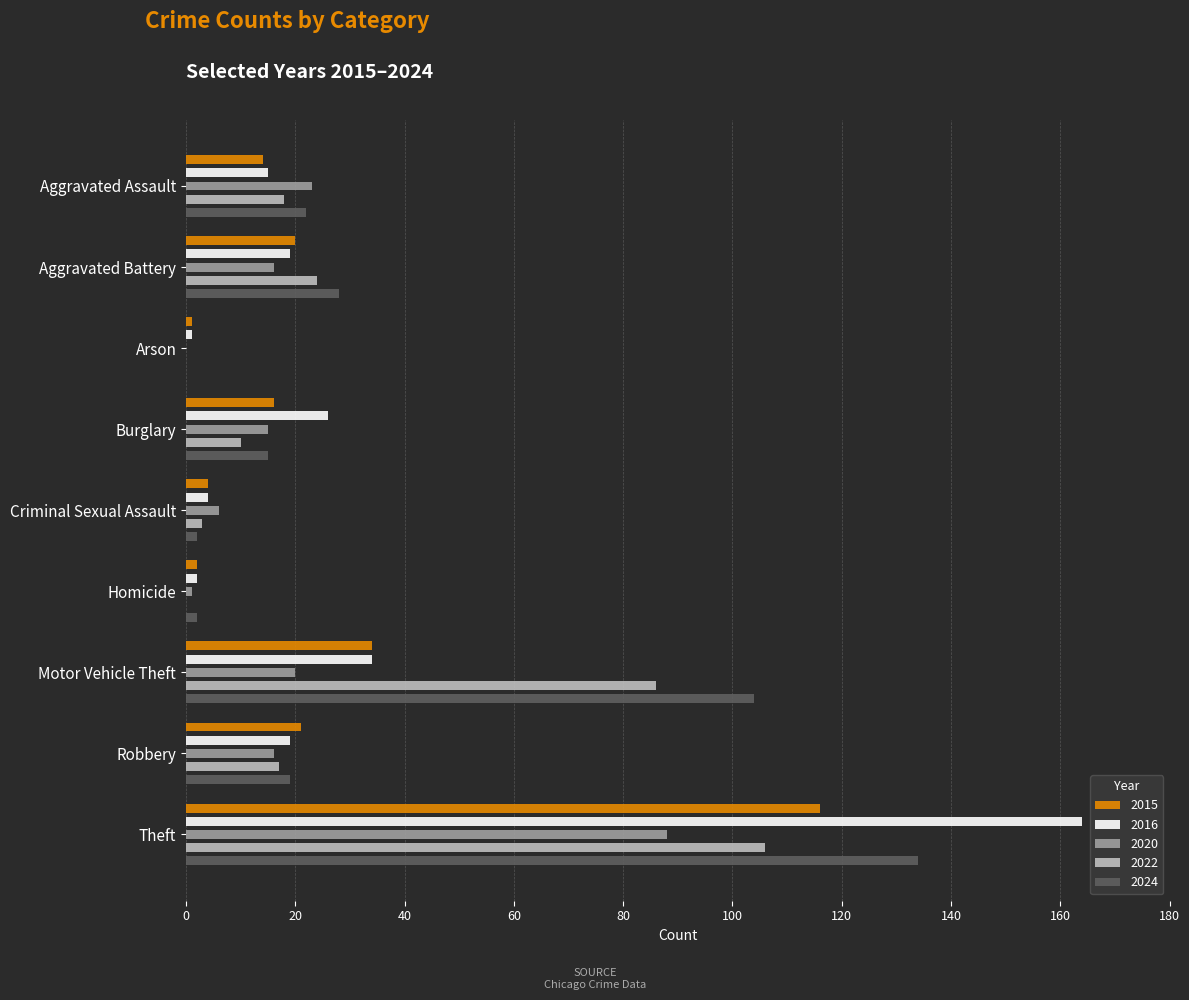

What is the label of the 3rd bar from the left?

Arson